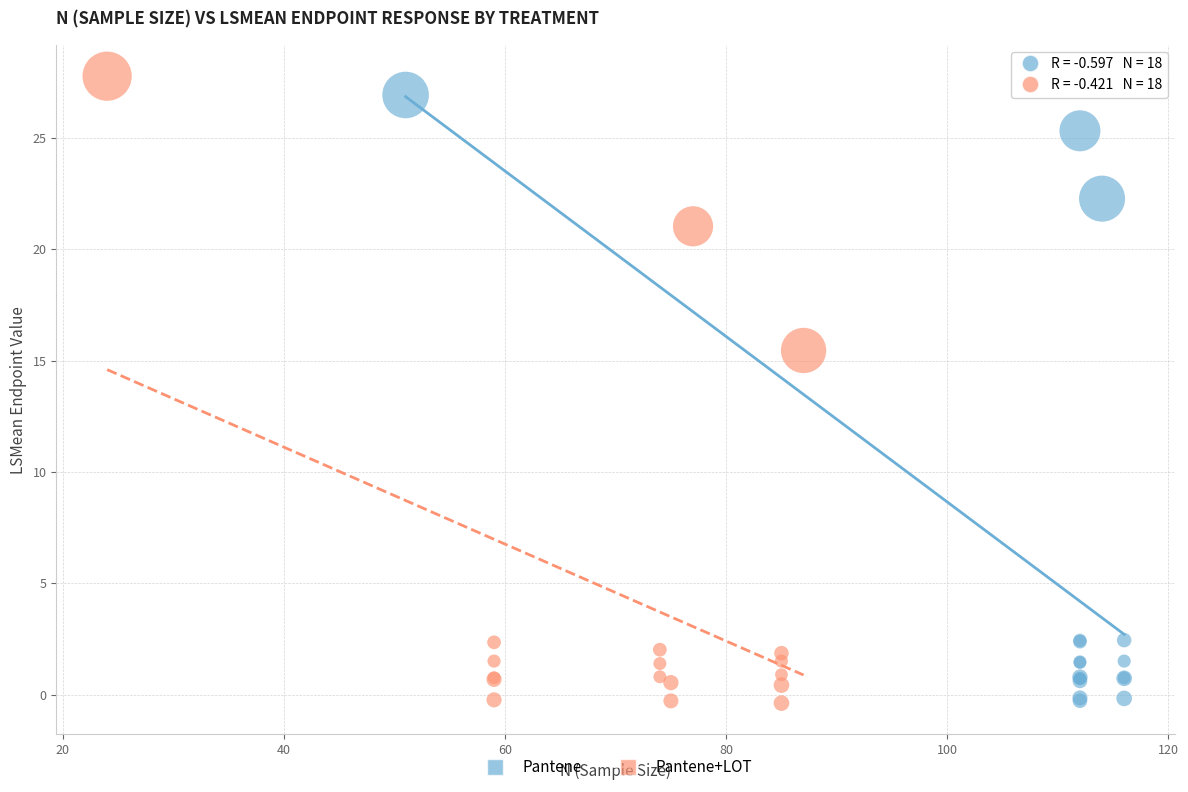

Which series has the largest Y range (max minus min)?

Pantene+LOT